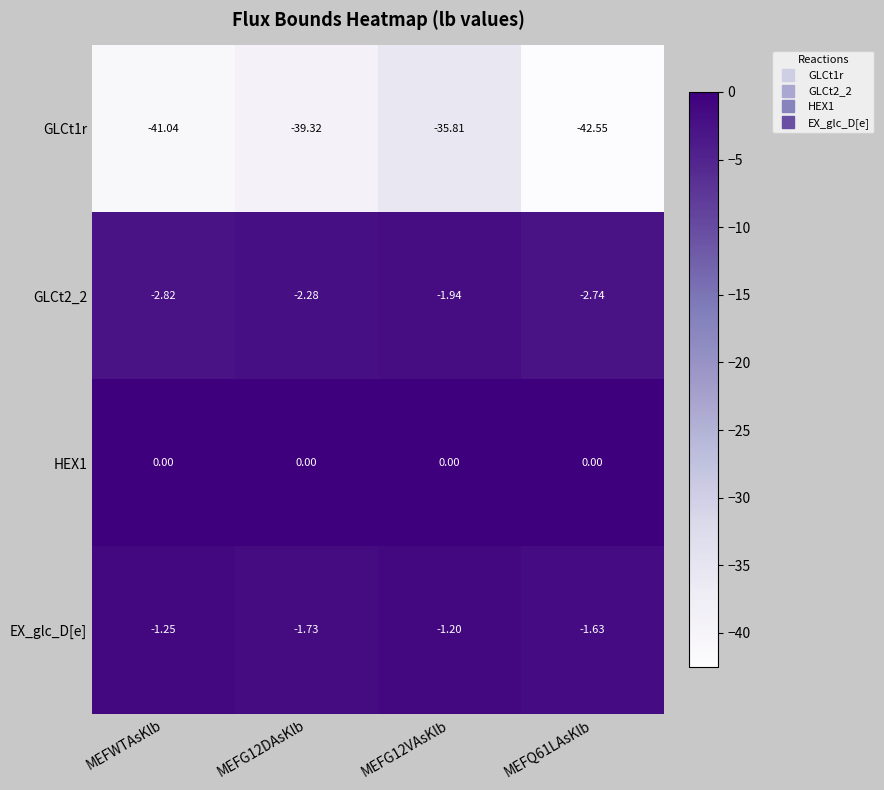

Which series has the largest total across all categories?

HEX1